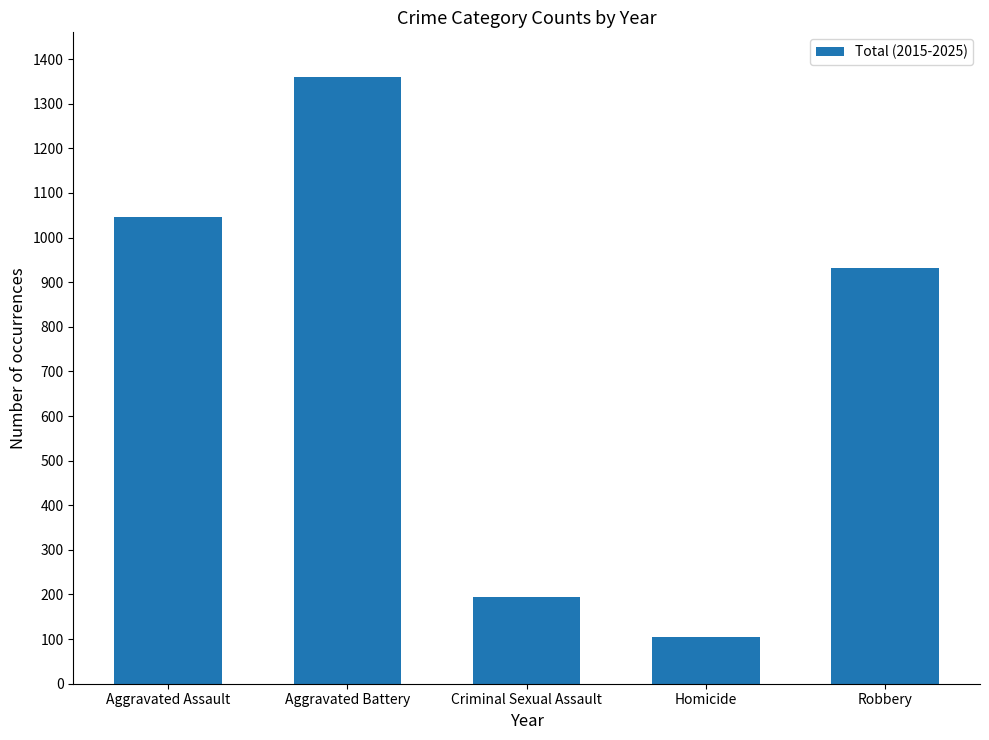

Reading left to right, transcribe all the data shown in this chart.

1046	1360	194	105	932